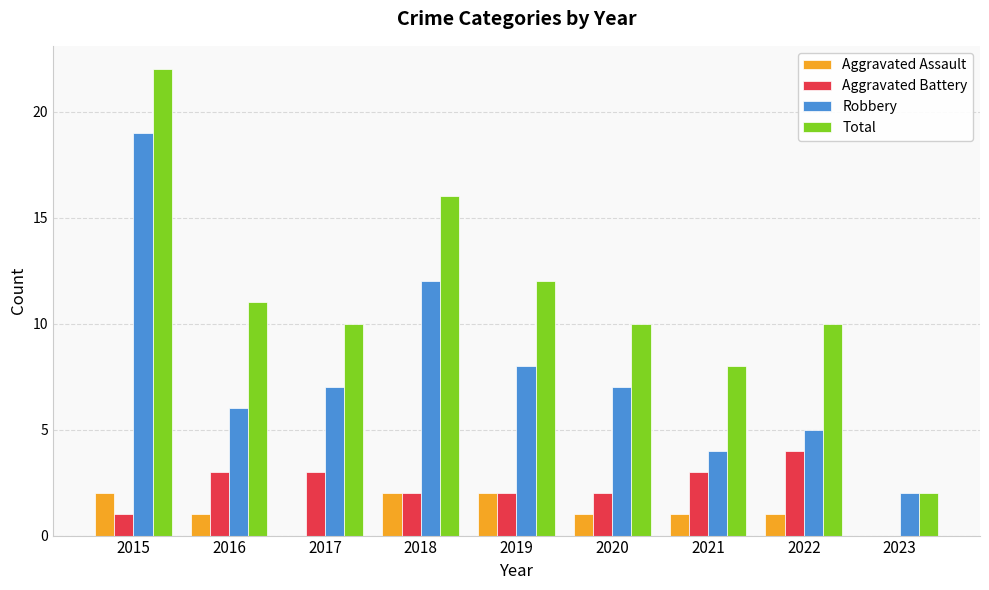

What is the highest value of the Aggravated Battery series?

4